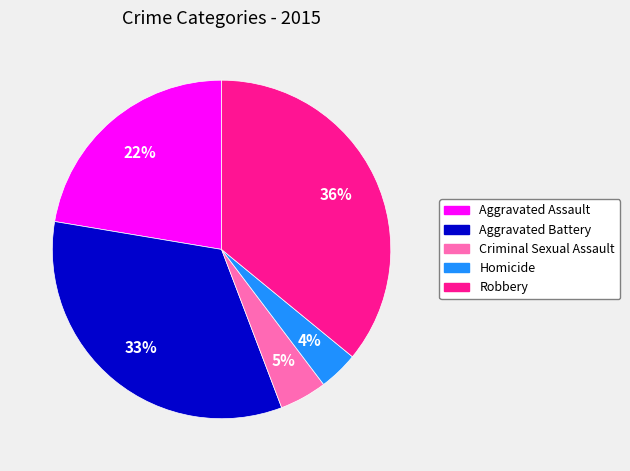

Is there a majority slice in this chart?

No